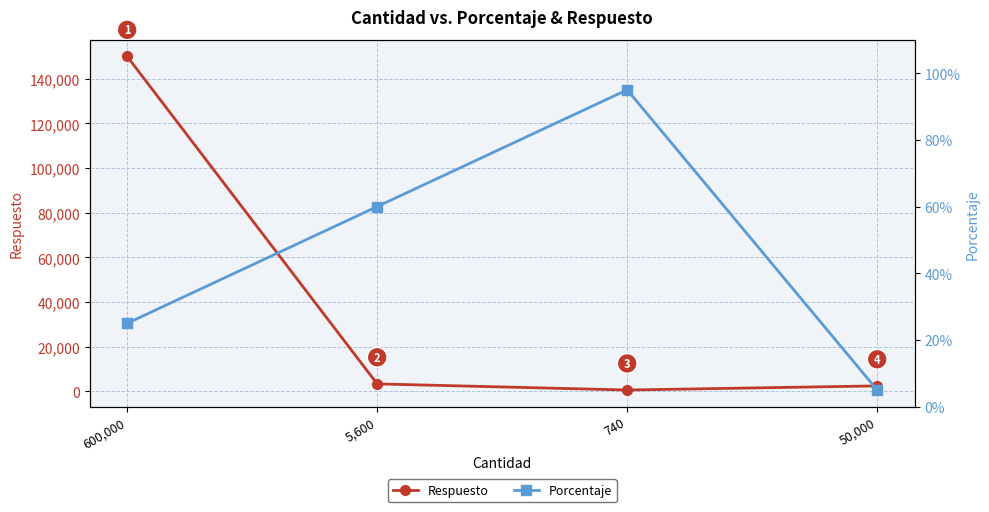

The value of Respuesto at 5,600 is 3400.0. True or false?

True